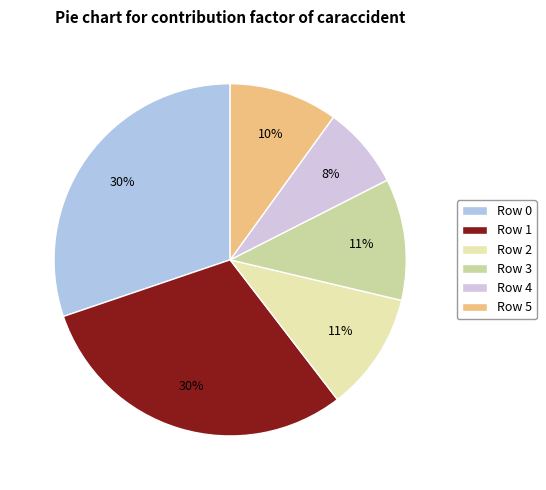

Rank the categories by value from highest to lowest.

0, 1, 3, 2, 5, 4